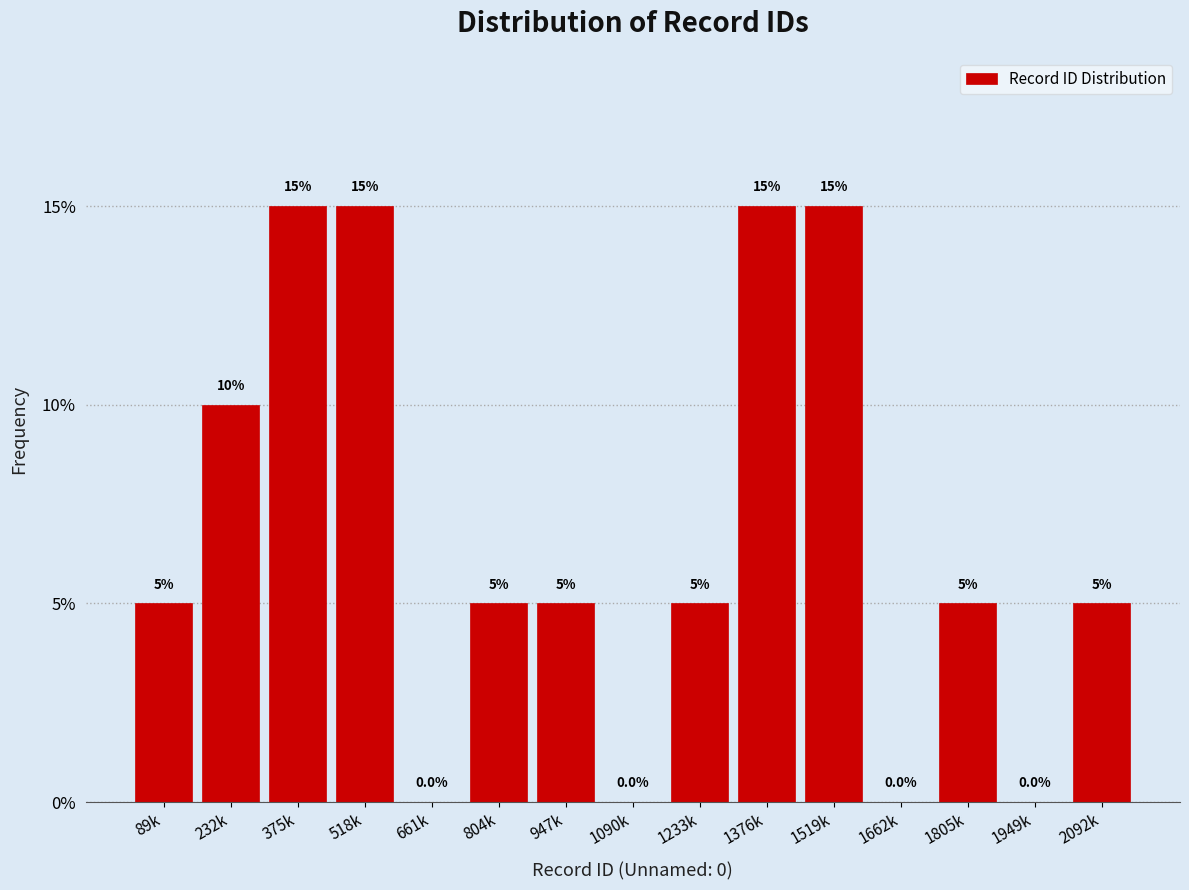

Reading left to right, transcribe all the data shown in this chart.

89k=5	232k=10	375k=15	518k=15	661k=0	804k=5	947k=5	1090k=0	1233k=5	1376k=15	1519k=15	1662k=0	1805k=5	1949k=0	2092k=5